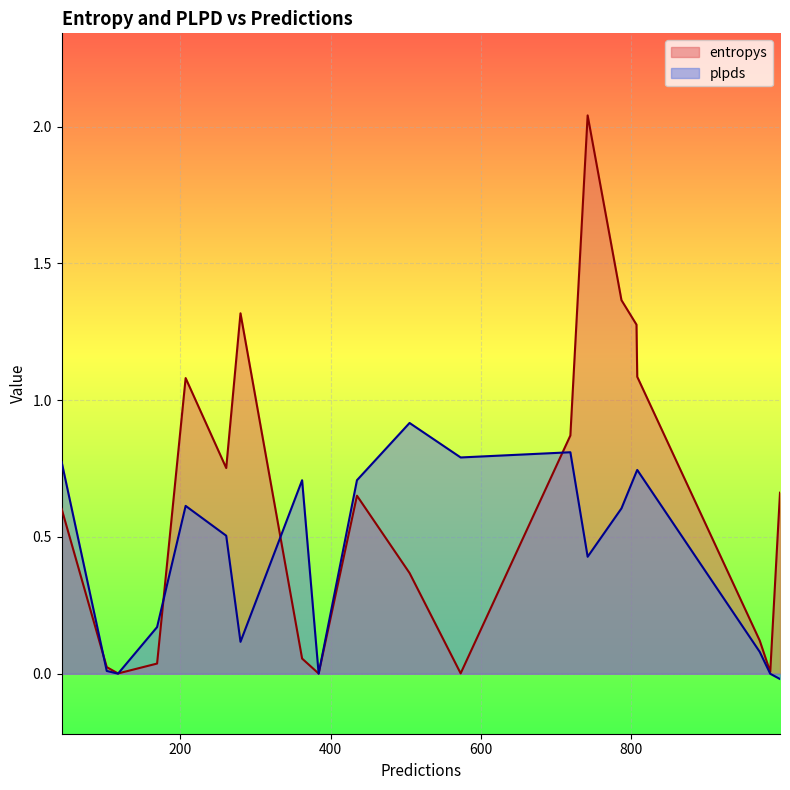

How many series are shown in this chart?

2